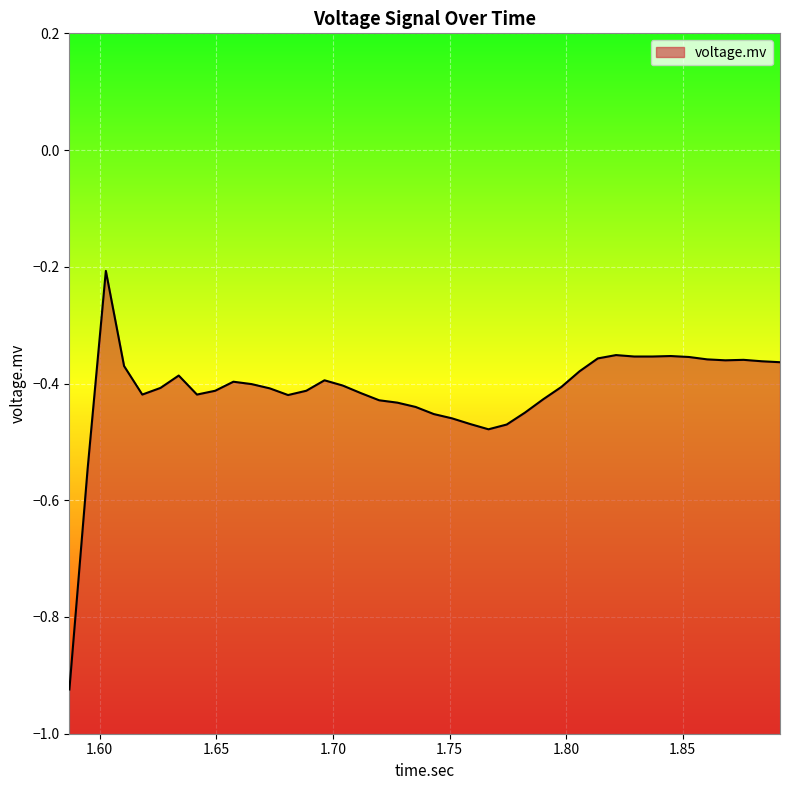

Does the chart display data point markers on the line(s)?

No